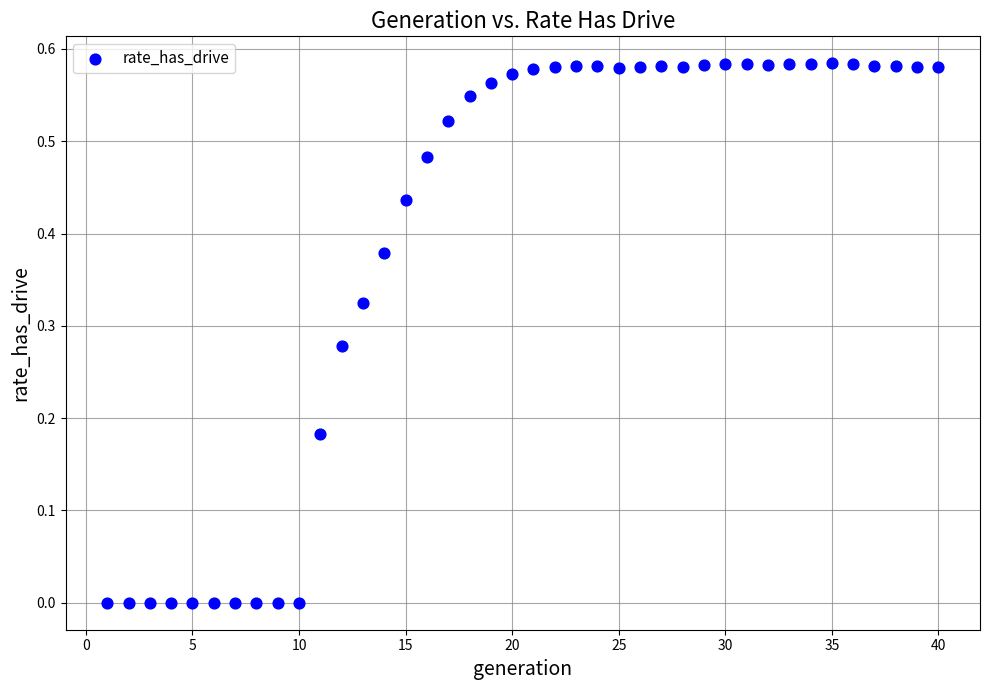

What is the range of X values (max minus min)?

39.0